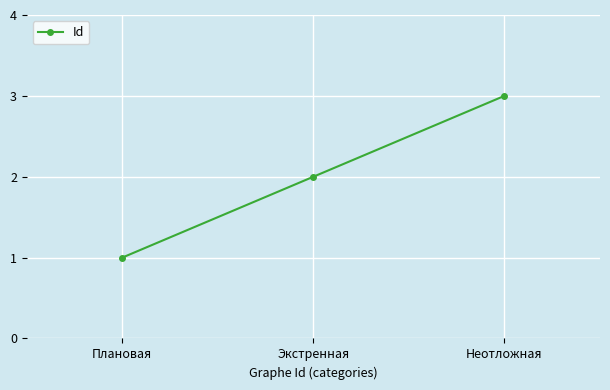

What is the maximum value shown in the chart?

3